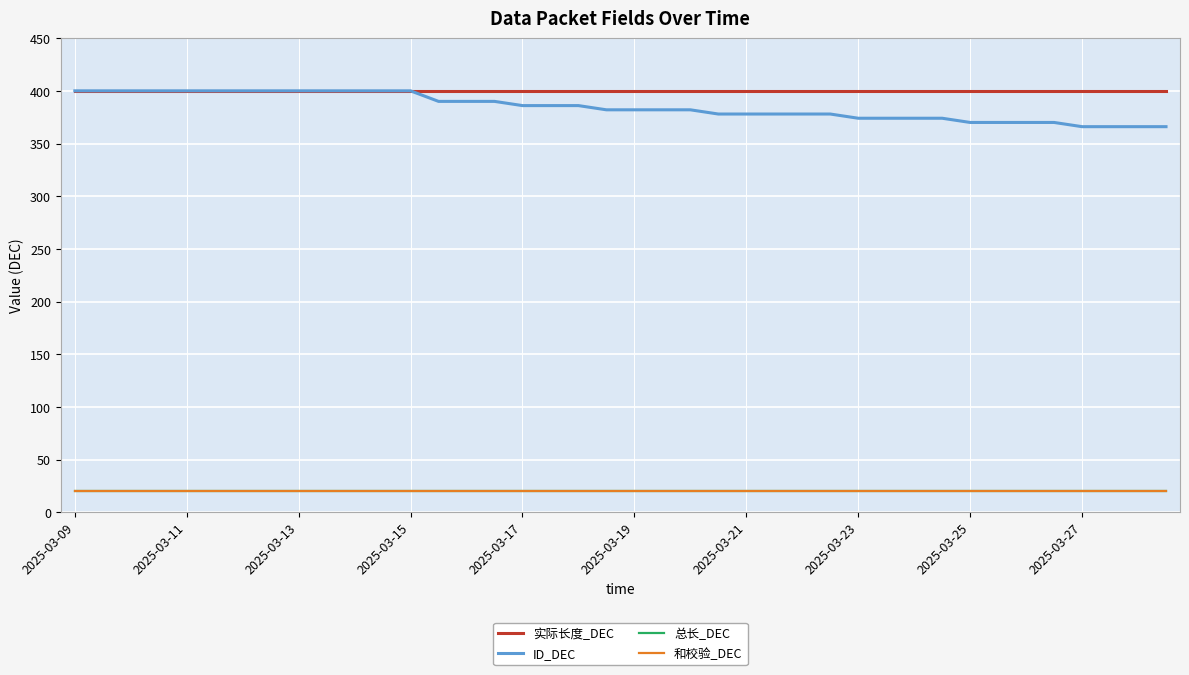

At which category does the chart reach its peak across all series?

2025-03-09